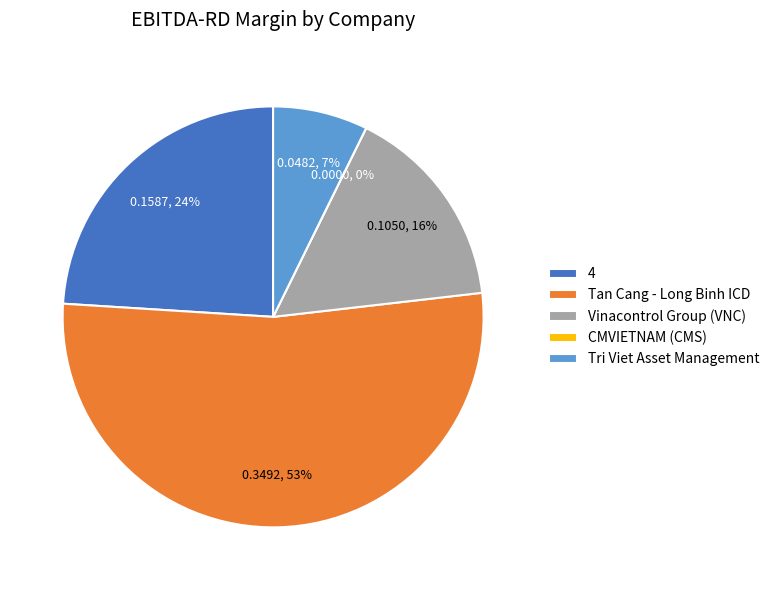

Combined, do CMVIETNAM (CMS) and Vinacontrol Group (VNC) account for over 50%?

No